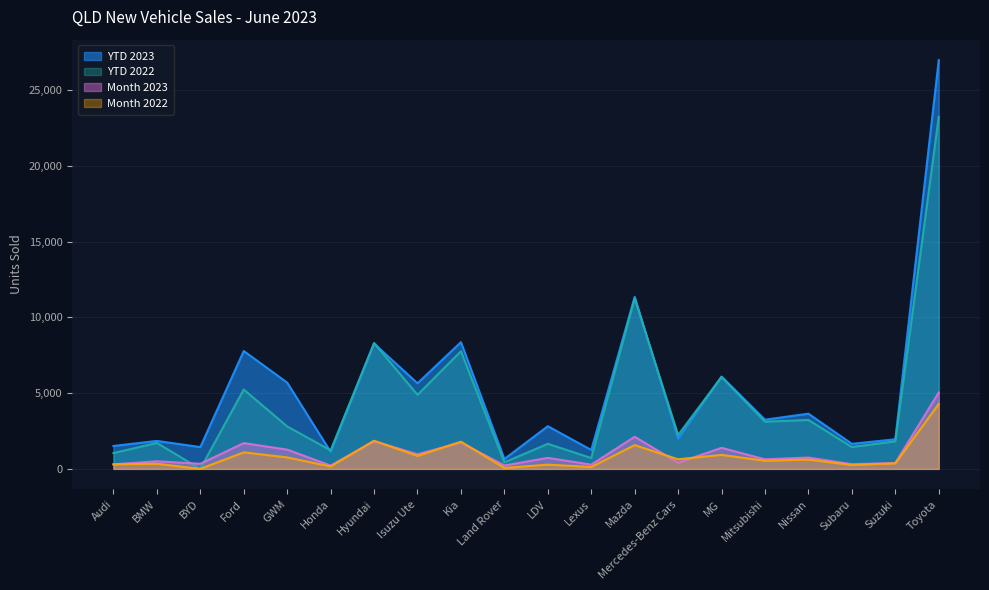

What is the label of the 16th point from the left?

Mitsubishi